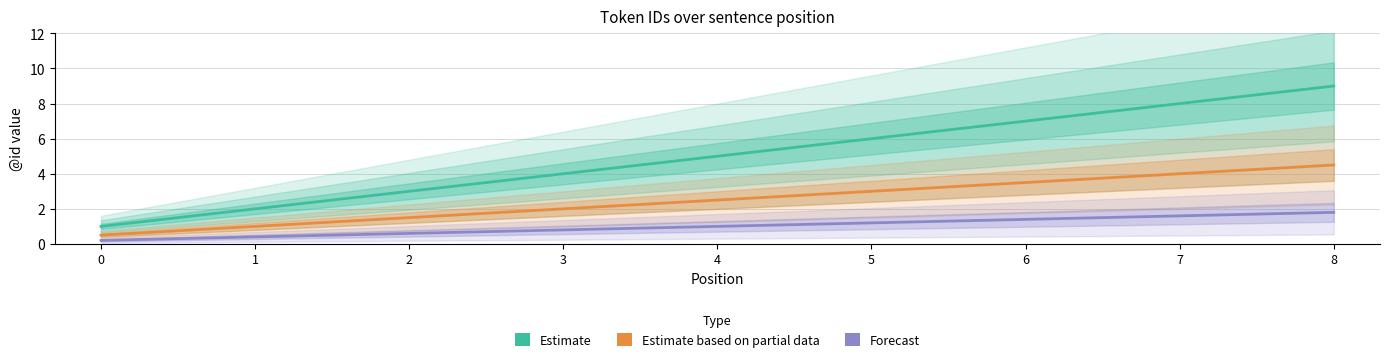

True or false: Estimate based on partial data has a value of 2.5 at 4.

True